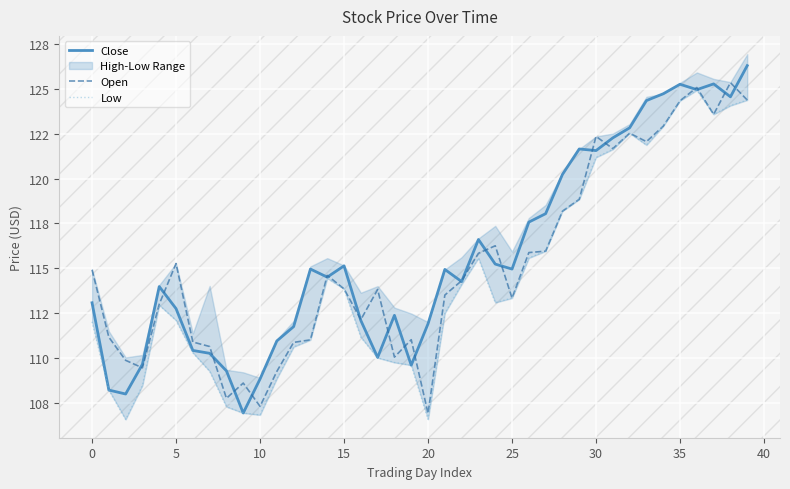

Is the value of Close at 33 greater than the value of Open at 26?

Yes